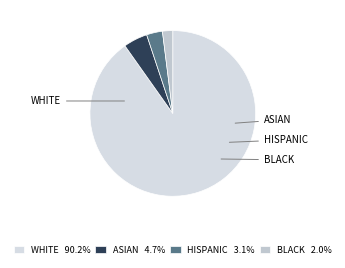

Is there any slice that represents more than half of the pie?

Yes